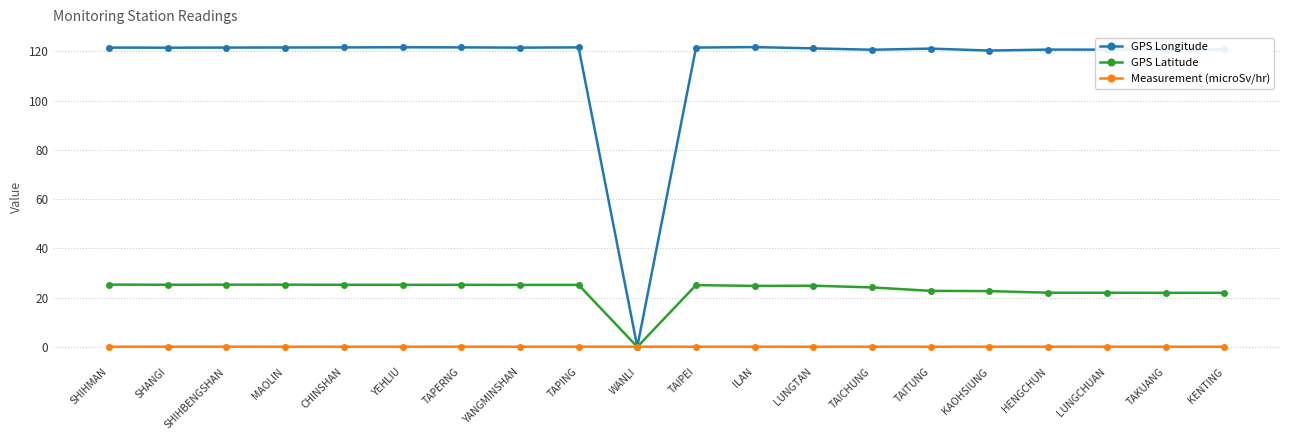

Which series has the largest range (max minus min)?

GPS Longitude